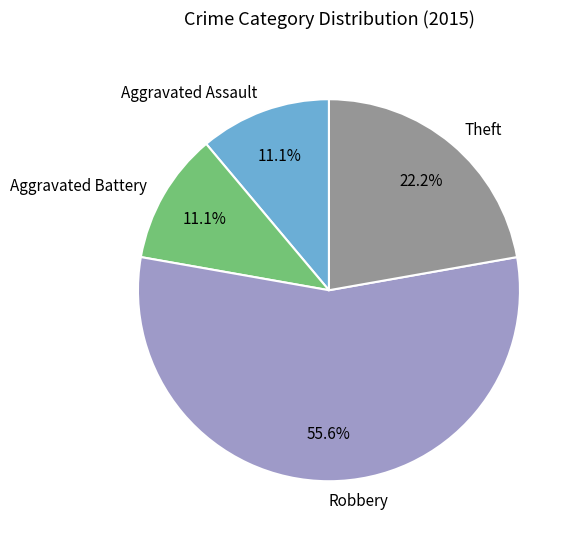

What portion of the pie excludes Aggravated Battery?

88.9%